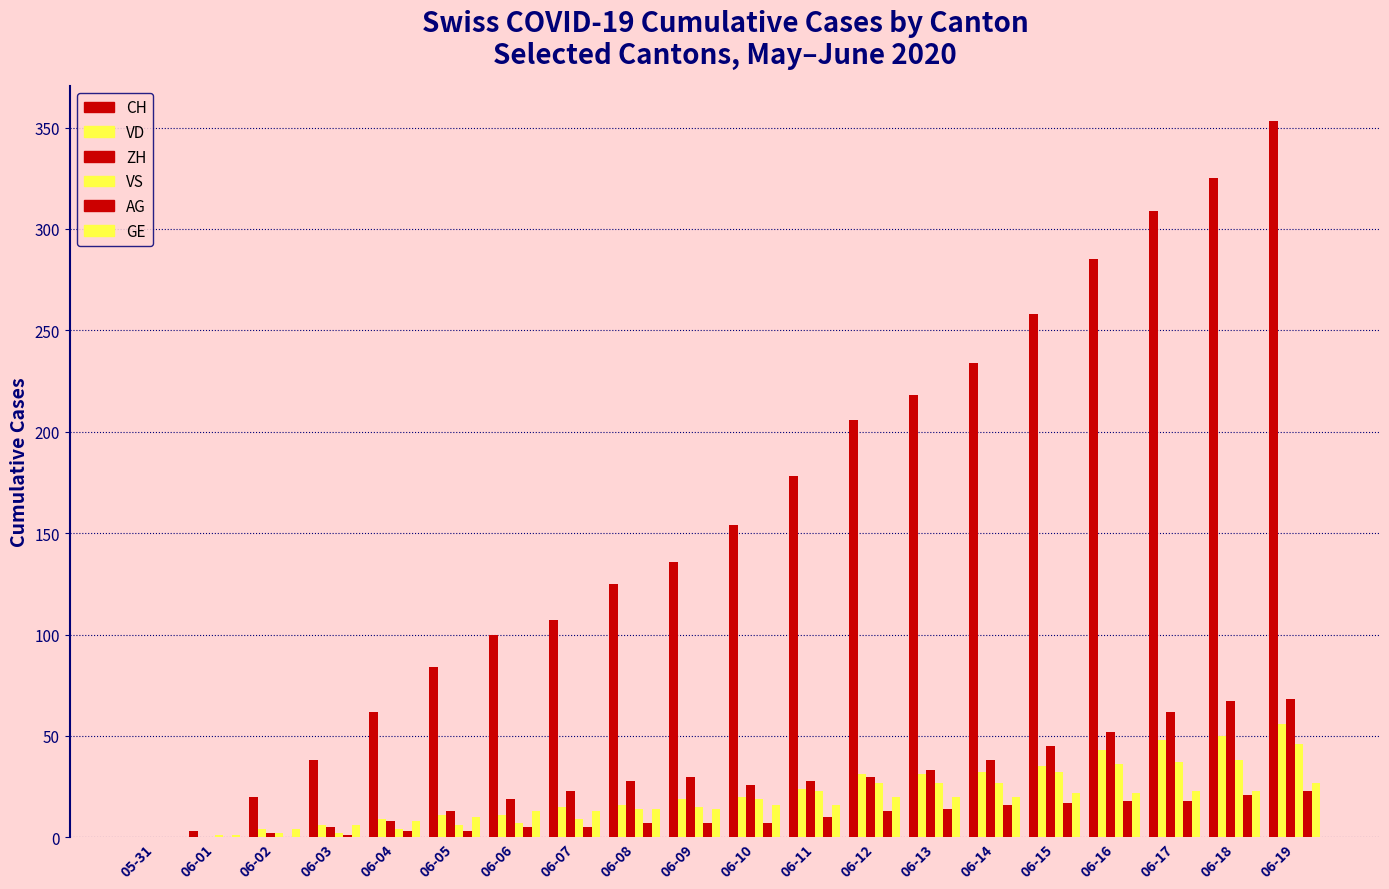

Reading left to right, transcribe all the data shown in this chart.

CH: 05-31=0	06-01=3	06-02=20	06-03=38	06-04=62	06-05=84	06-06=100	06-07=107	06-08=125	06-09=136	06-10=154	06-11=178	06-12=206	06-13=218	06-14=234	06-15=258	06-16=285	06-17=309	06-18=325	06-19=353
VD: 05-31=0	06-01=0	06-02=4	06-03=6	06-04=9	06-05=11	06-06=11	06-07=15	06-08=16	06-09=19	06-10=20	06-11=24	06-12=31	06-13=31	06-14=32	06-15=35	06-16=43	06-17=48	06-18=50	06-19=56
ZH: 05-31=0	06-01=0	06-02=2	06-03=5	06-04=8	06-05=13	06-06=19	06-07=23	06-08=28	06-09=30	06-10=26	06-11=28	06-12=30	06-13=33	06-14=38	06-15=45	06-16=52	06-17=62	06-18=67	06-19=68
VS: 05-31=0	06-01=1	06-02=2	06-03=2	06-04=4	06-05=6	06-06=7	06-07=9	06-08=14	06-09=15	06-10=19	06-11=23	06-12=27	06-13=27	06-14=27	06-15=32	06-16=36	06-17=37	06-18=38	06-19=46
AG: 05-31=0	06-01=0	06-02=0	06-03=1	06-04=3	06-05=3	06-06=5	06-07=5	06-08=7	06-09=7	06-10=7	06-11=10	06-12=13	06-13=14	06-14=16	06-15=17	06-16=18	06-17=18	06-18=21	06-19=23
GE: 05-31=0	06-01=1	06-02=4	06-03=6	06-04=8	06-05=10	06-06=13	06-07=13	06-08=14	06-09=14	06-10=16	06-11=16	06-12=20	06-13=20	06-14=20	06-15=22	06-16=22	06-17=23	06-18=23	06-19=27